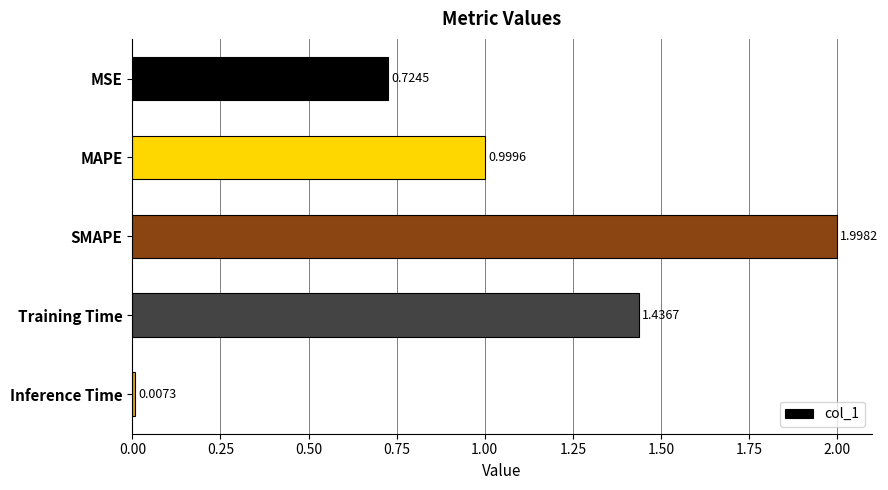

What is the label of the 5th bar from the bottom?

MSE